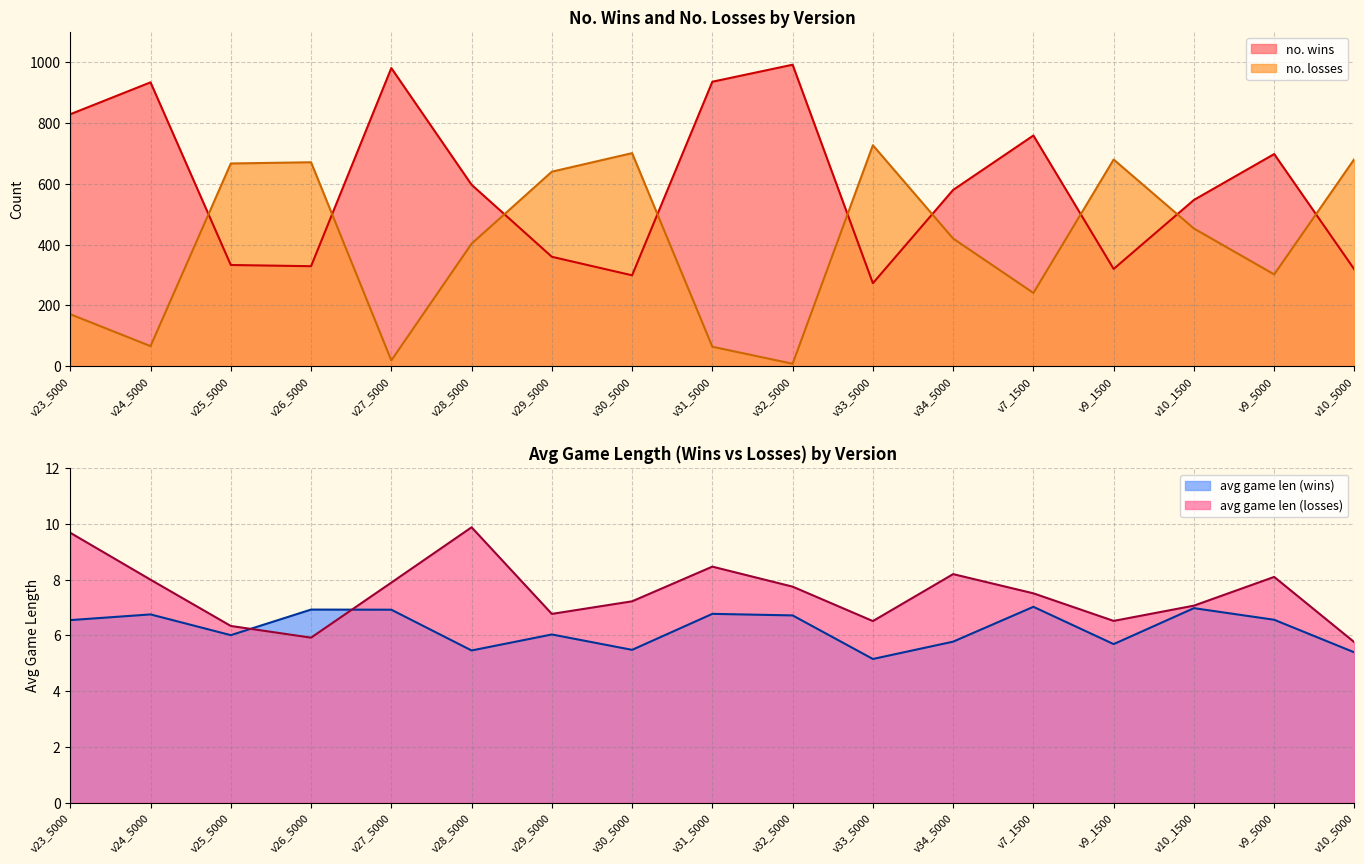

How many values in the avg game len (losses) series are below 7?

6